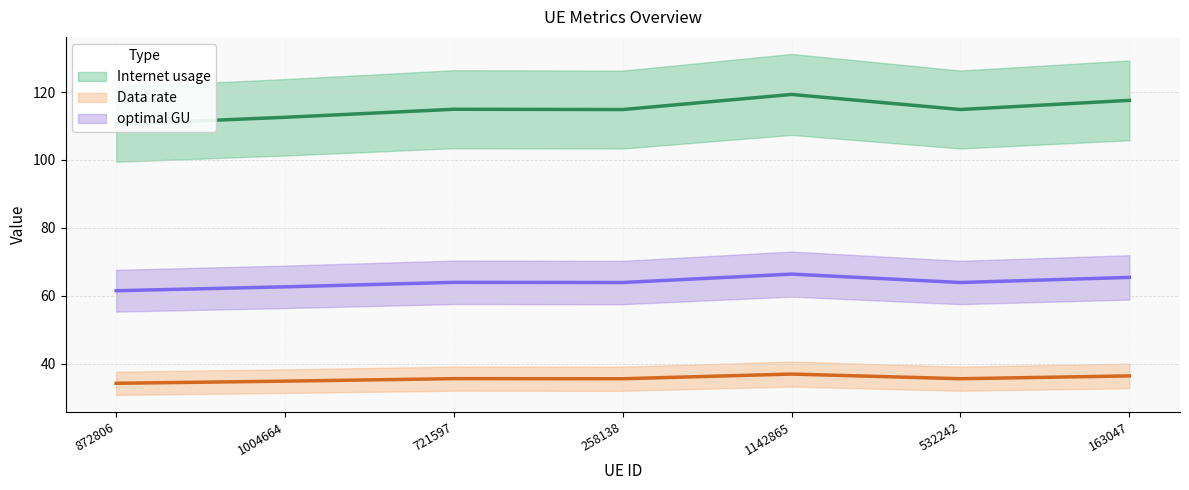

Does the chart have visible grid lines?

Yes